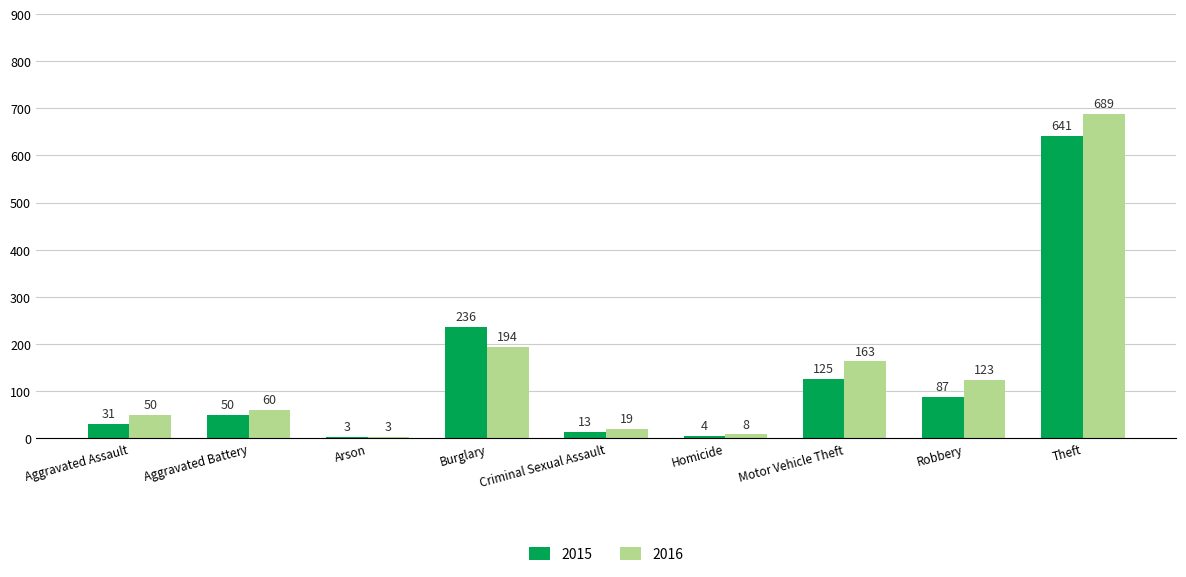

At which category is the sum across all series the highest?

Theft